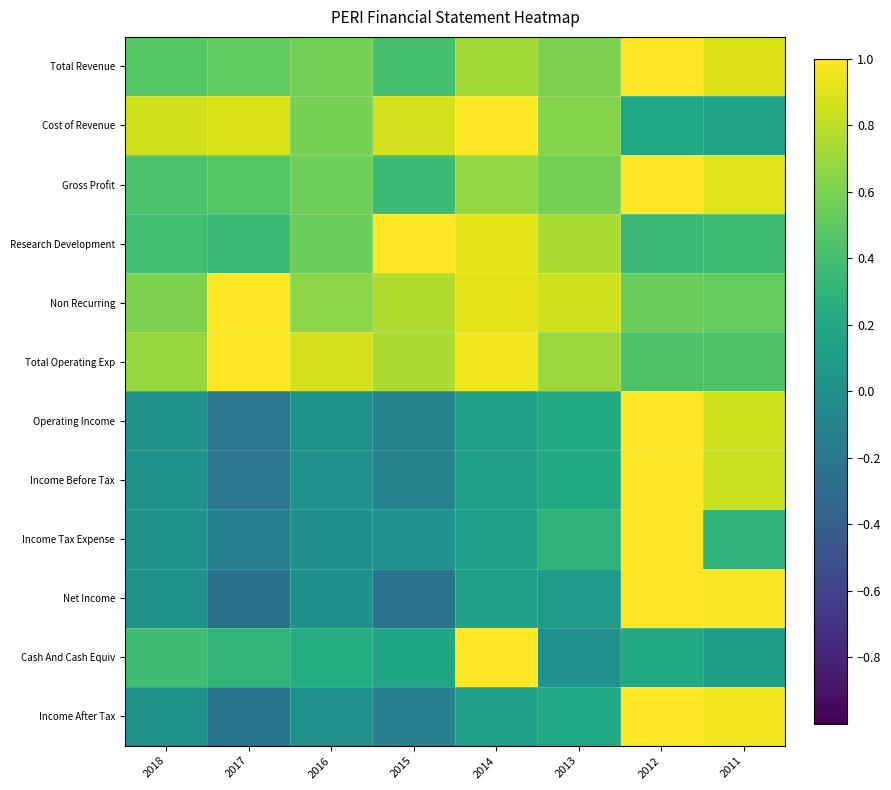

Reading left to right, list all the values displayed in this chart.

Total Revenue: 2018=0.5	2017=0.5	2016=0.6	2015=0.4	2014=0.7	2013=0.6	2012=1.0	2011=0.9
Cost of Revenue: 2018=0.9	2017=0.9	2016=0.6	2015=0.9	2014=1.0	2013=0.6	2012=0.2	2011=0.2
Gross Profit: 2018=0.4	2017=0.5	2016=0.6	2015=0.4	2014=0.7	2013=0.6	2012=1.0	2011=0.9
Research Development: 2018=0.4	2017=0.4	2016=0.6	2015=1.0	2014=0.9	2013=0.7	2012=0.4	2011=0.4
Non Recurring: 2018=0.6	2017=1.0	2016=0.7	2015=0.8	2014=0.9	2013=0.9	2012=0.6	2011=0.5
Total Operating Exp: 2018=0.7	2017=1.0	2016=0.9	2015=0.7	2014=1.0	2013=0.7	2012=0.4	2011=0.5
Operating Income: 2018=0.0	2017=-0.2	2016=0.0	2015=-0.1	2014=0.1	2013=0.2	2012=1.0	2011=0.8
Income Before Tax: 2018=0.0	2017=-0.2	2016=0.0	2015=-0.1	2014=0.1	2013=0.2	2012=1.0	2011=0.8
Income Tax Expense: 2018=0.0	2017=-0.1	2016=0.0	2015=0.0	2014=0.1	2013=0.3	2012=1.0	2011=0.3
Net Income: 2018=0.0	2017=-0.3	2016=0.0	2015=-0.2	2014=0.1	2013=0.1	2012=1.0	2011=1.0
Cash And Cash Equiv: 2018=0.4	2017=0.3	2016=0.2	2015=0.2	2014=1.0	2013=0.0	2012=0.2	2011=0.1
Income After Tax: 2018=0.0	2017=-0.2	2016=0.0	2015=-0.1	2014=0.1	2013=0.2	2012=1.0	2011=1.0